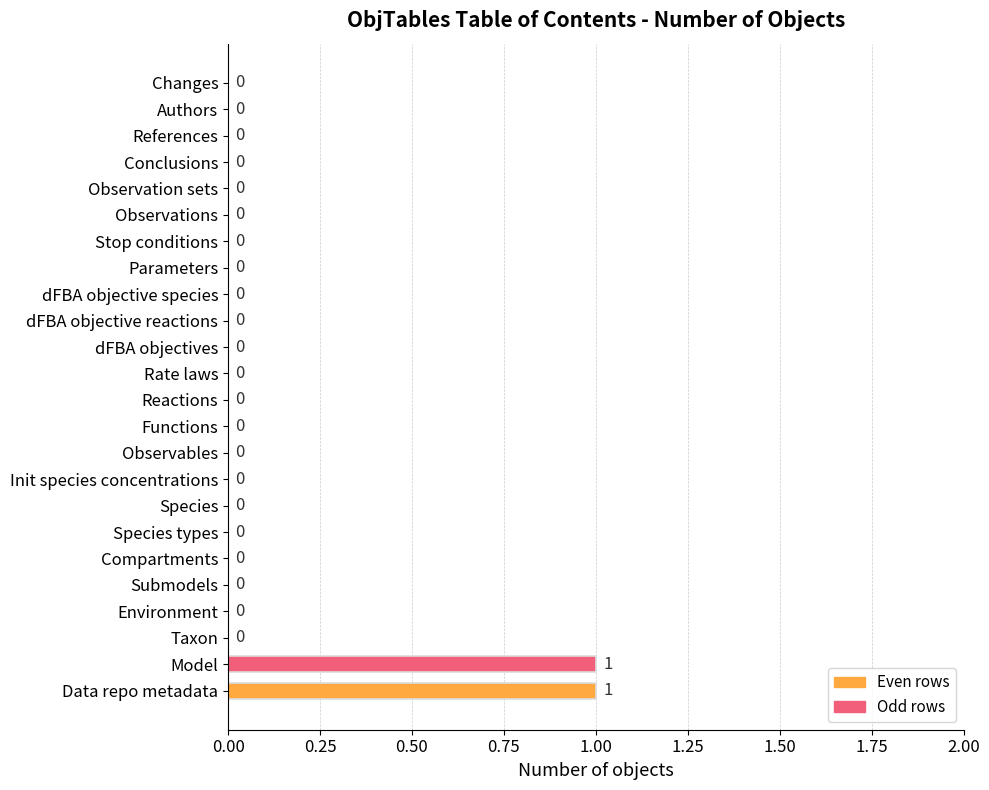

Reading bottom to top, extract all data points from this chart.

Data repo metadata=1	Model=1	Taxon=0	Environment=0	Submodels=0	Compartments=0	Species types=0	Species=0	Init species concentrations=0	Observables=0	Functions=0	Reactions=0	Rate laws=0	dFBA objectives=0	dFBA objective reactions=0	dFBA objective species=0	Parameters=0	Stop conditions=0	Observations=0	Observation sets=0	Conclusions=0	References=0	Authors=0	Changes=0